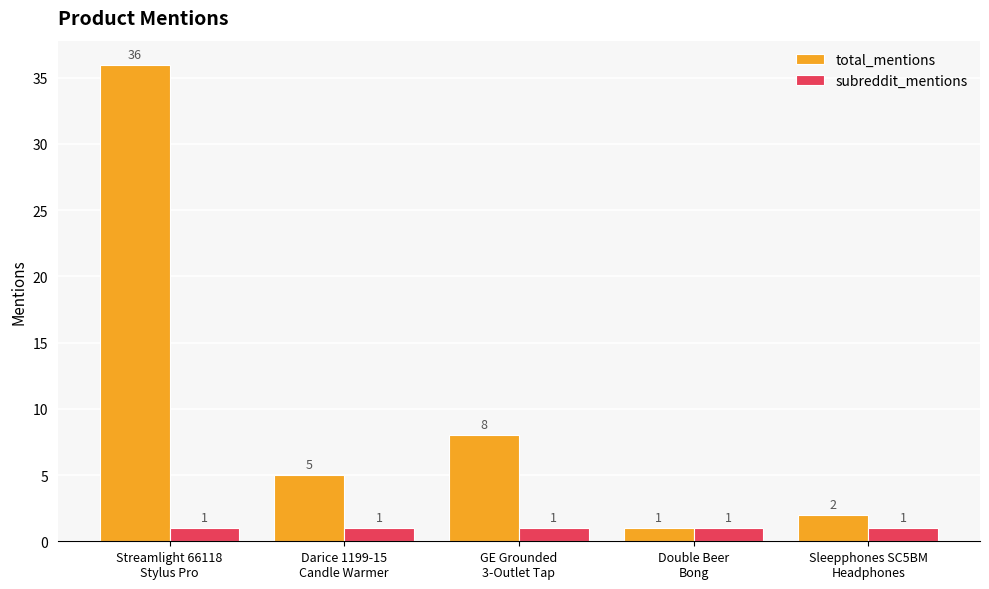

Rank the series by their maximum value, from highest to lowest.

total_mentions, subreddit_mentions